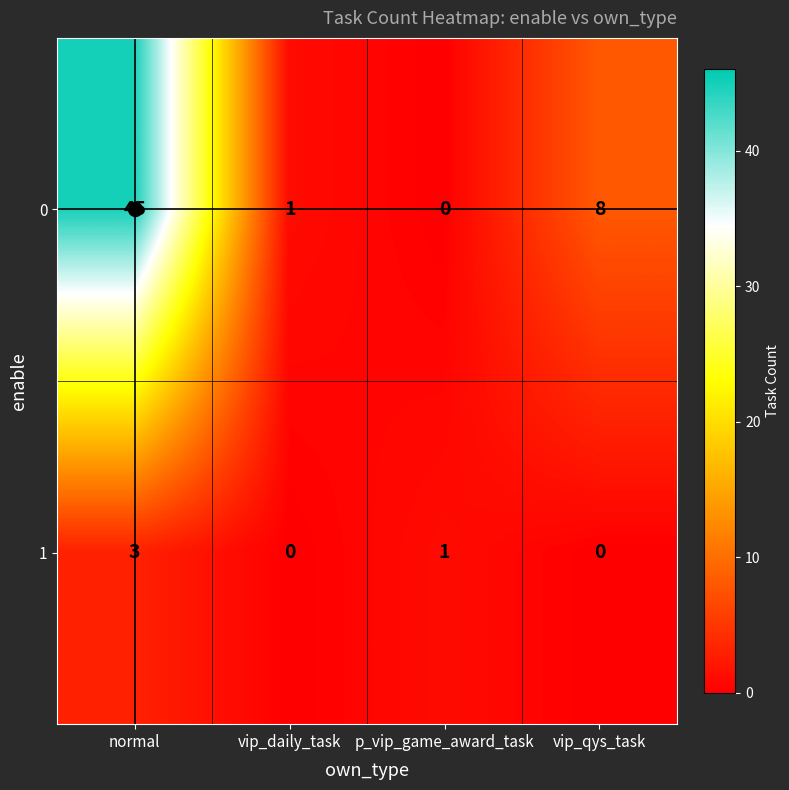

What is the difference between the maximum and minimum values in the 1 series?

3